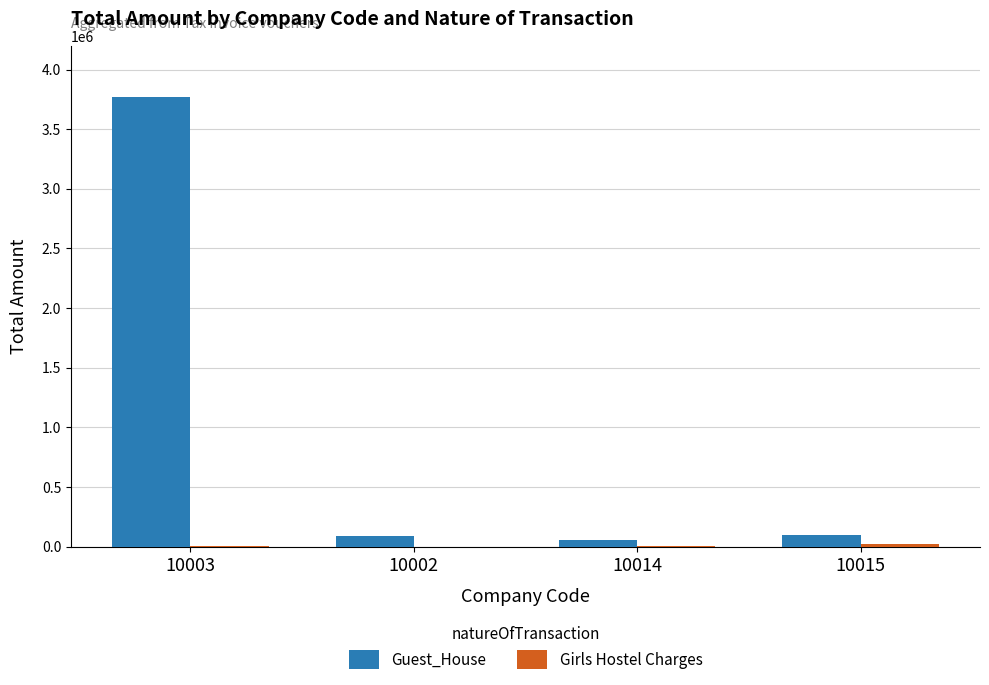

How many distinct data groups are displayed?

2